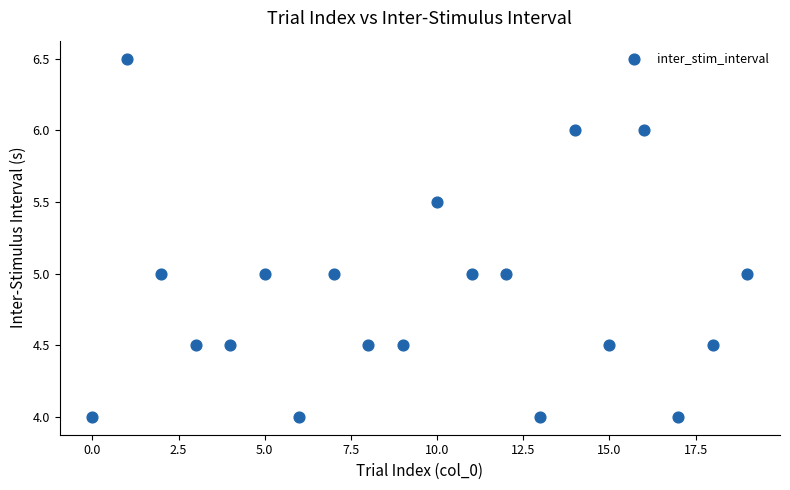

What is the range of Y values (max minus min)?

2.5